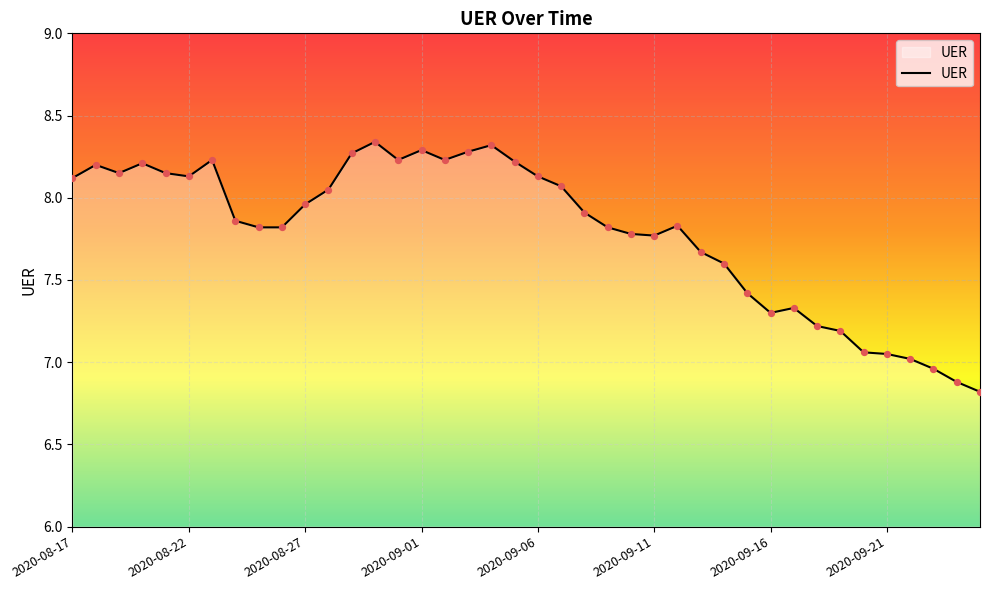

What is the smallest value displayed?

6.8